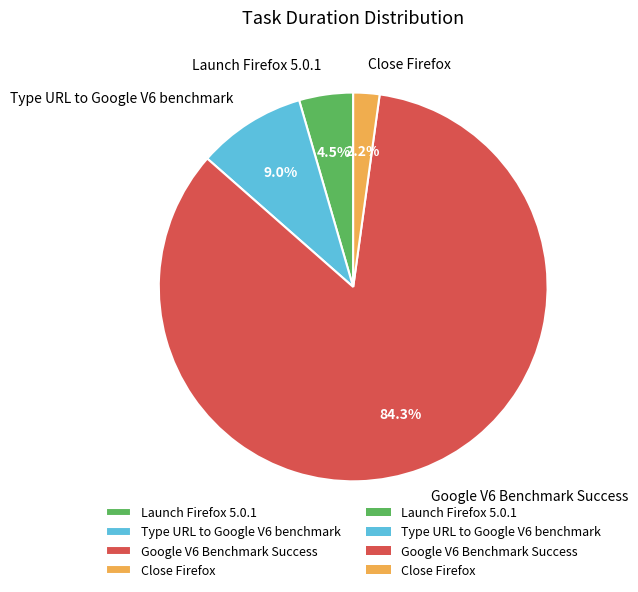

To the nearest percent, what portion does Close Firefox represent?

2%